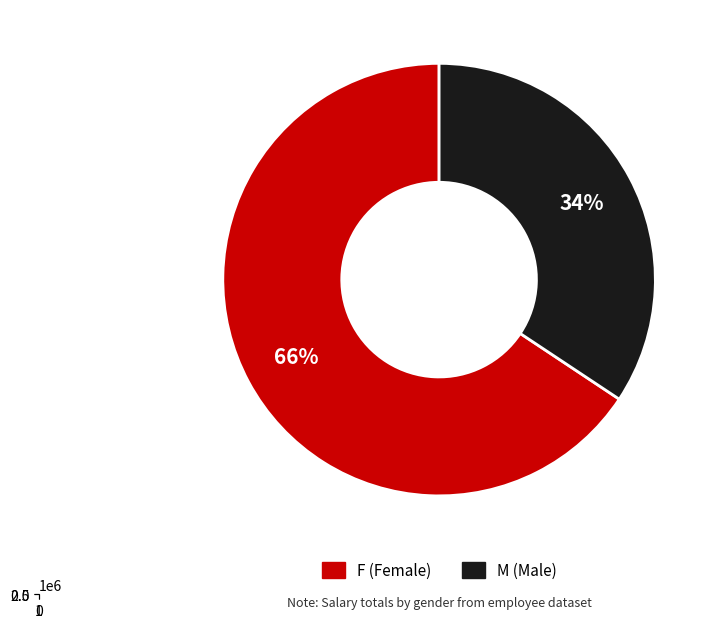

Which has a higher value, M or F?

F